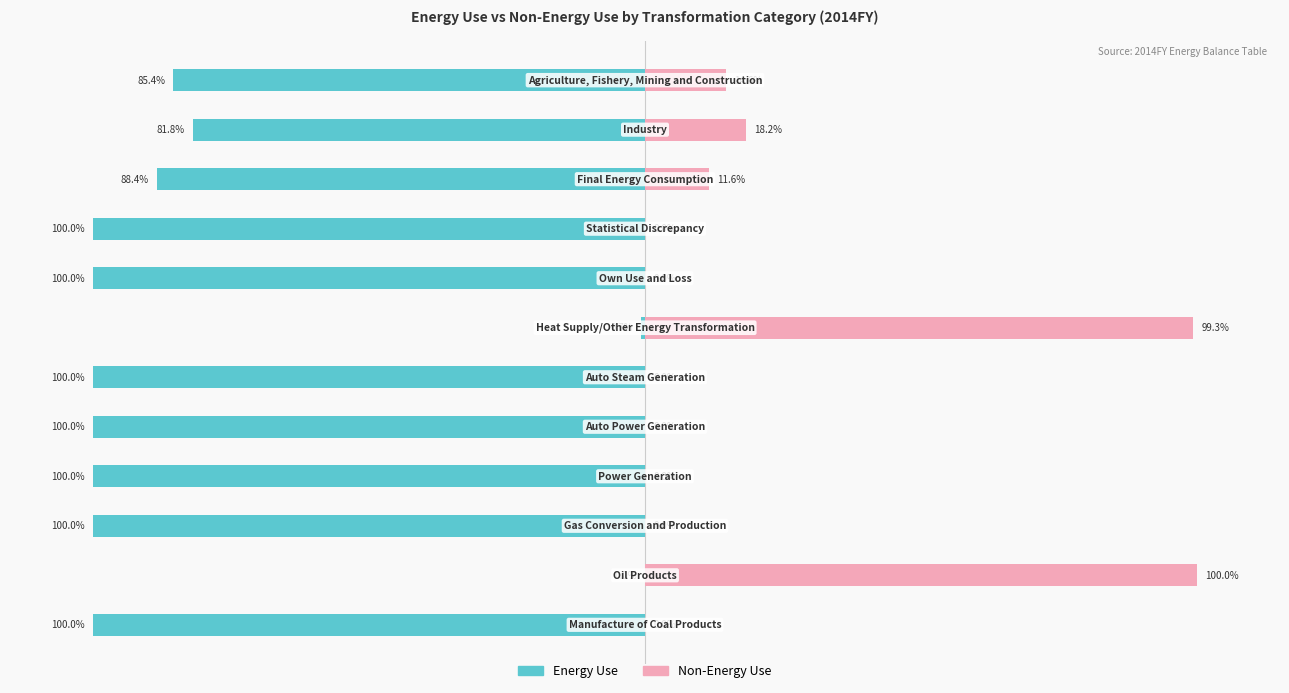

Which series has the largest range (max minus min)?

Energy Use